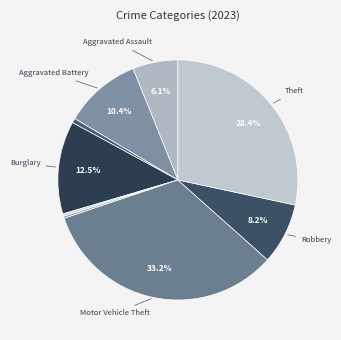

Count the number of slices in the pie.

9